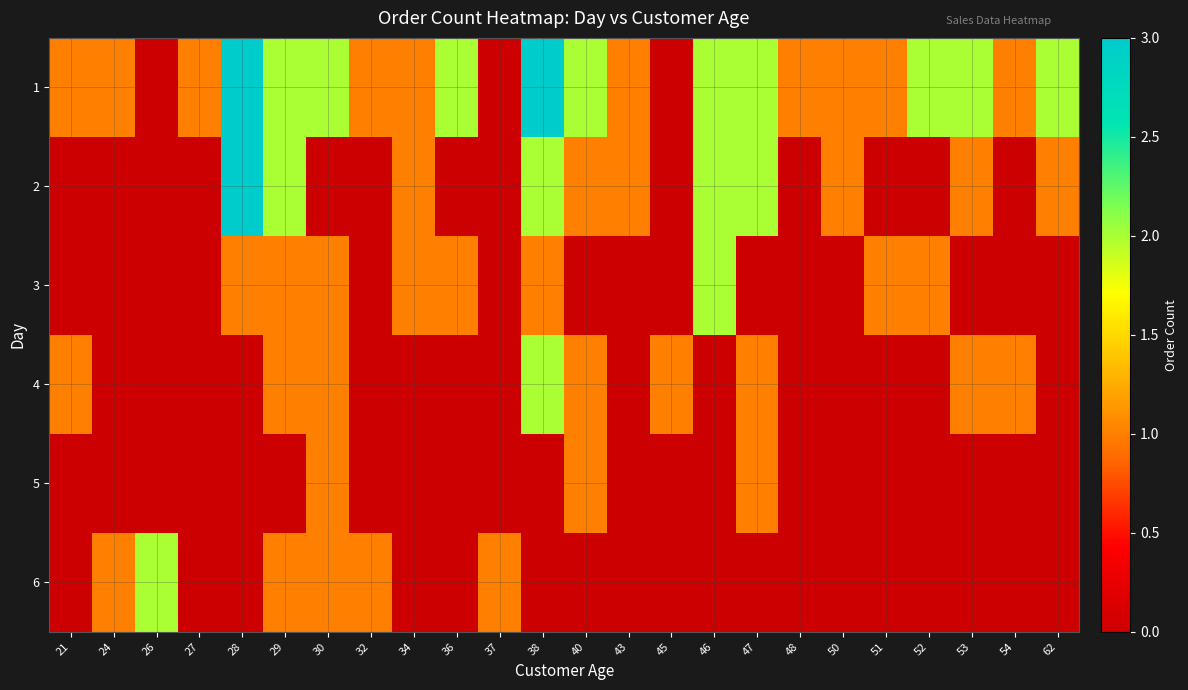

Reading left to right, transcribe all the data shown in this chart.

1: 21=1	24=1	26=0	27=1	28=3	29=2	30=2	32=1	34=1	36=2	37=0	38=3	40=2	43=1	45=0	46=2	47=2	48=1	50=1	51=1	52=2	53=2	54=1	62=2
2: 21=0	24=0	26=0	27=0	28=3	29=2	30=0	32=0	34=1	36=0	37=0	38=2	40=1	43=1	45=0	46=2	47=2	48=0	50=1	51=0	52=0	53=1	54=0	62=1
3: 21=0	24=0	26=0	27=0	28=1	29=1	30=1	32=0	34=1	36=1	37=0	38=1	40=0	43=0	45=0	46=2	47=0	48=0	50=0	51=1	52=1	53=0	54=0	62=0
4: 21=1	24=0	26=0	27=0	28=0	29=1	30=1	32=0	34=0	36=0	37=0	38=2	40=1	43=0	45=1	46=0	47=1	48=0	50=0	51=0	52=0	53=1	54=1	62=0
5: 21=0	24=0	26=0	27=0	28=0	29=0	30=1	32=0	34=0	36=0	37=0	38=0	40=1	43=0	45=0	46=0	47=1	48=0	50=0	51=0	52=0	53=0	54=0	62=0
6: 21=0	24=1	26=2	27=0	28=0	29=1	30=1	32=1	34=0	36=0	37=1	38=0	40=0	43=0	45=0	46=0	47=0	48=0	50=0	51=0	52=0	53=0	54=0	62=0